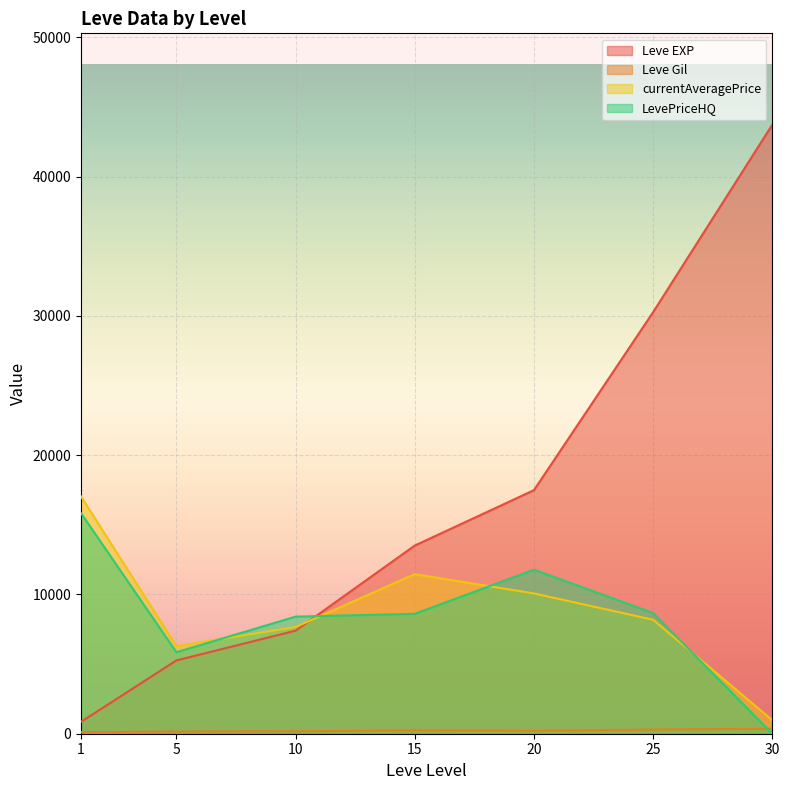

What are all the series names shown in the legend?

Leve EXP, Leve Gil, currentAveragePrice, LevePriceHQ